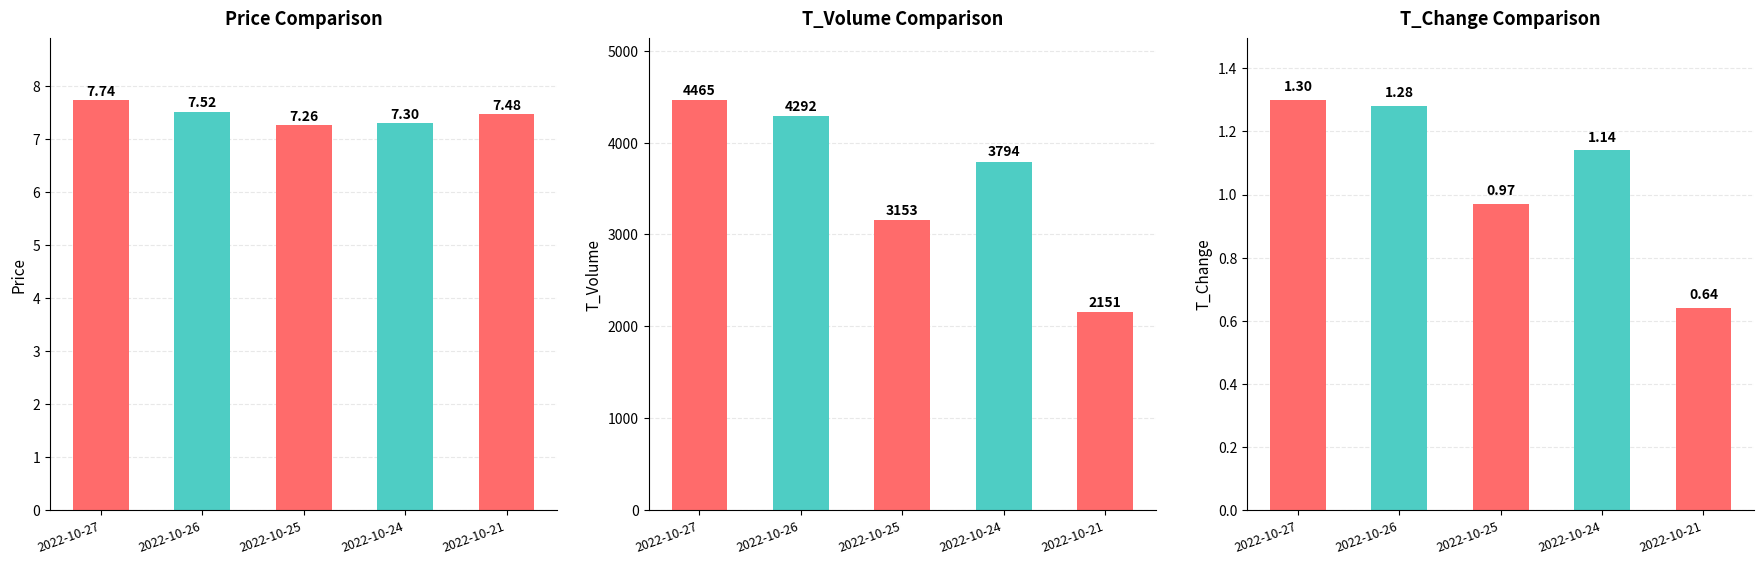

True or false: price has a value of 3.2 at 2022-10-26.

False